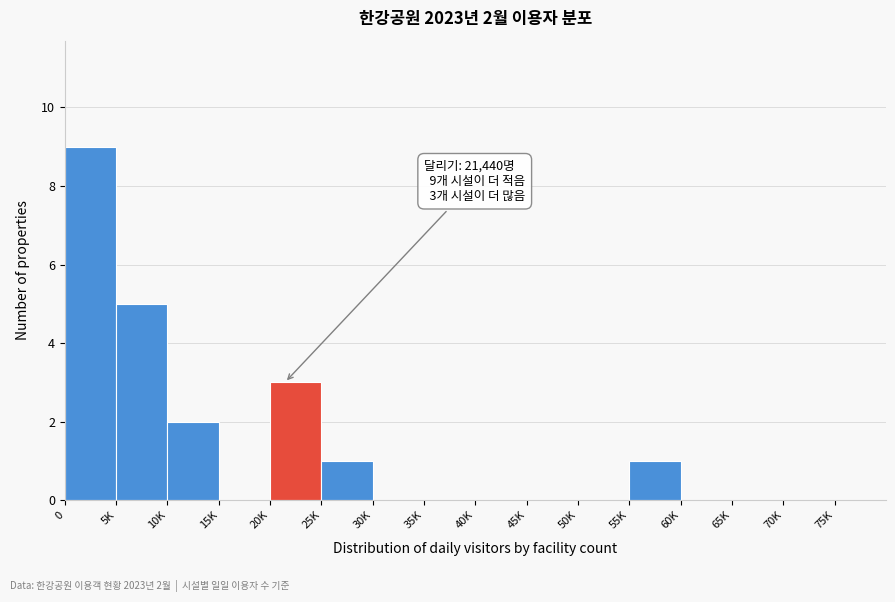

Reading left to right, list all the values displayed in this chart.

0=9	5K=5	10K=2	15K=0	20K=3	25K=1	30K=0	35K=0	40K=0	45K=0	50K=0	55K=1	60K=0	65K=0	70K=0	75K=0